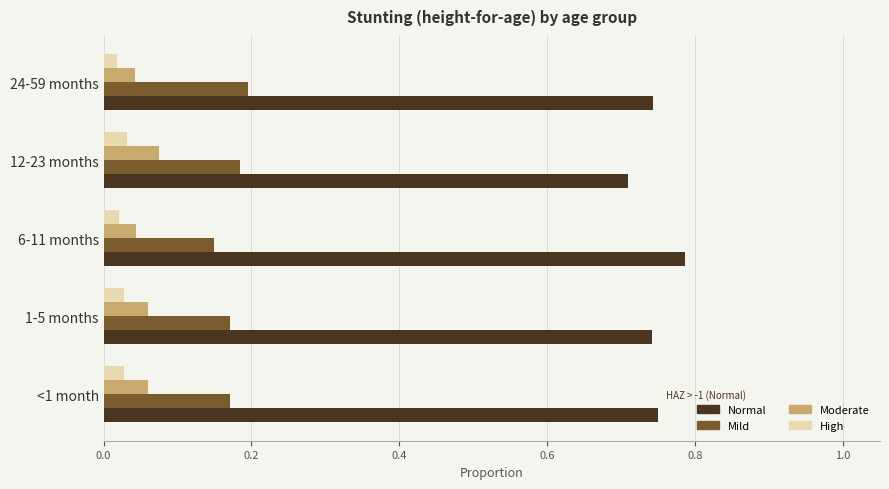

Which label corresponds to the largest value in the chart?

6-11 months